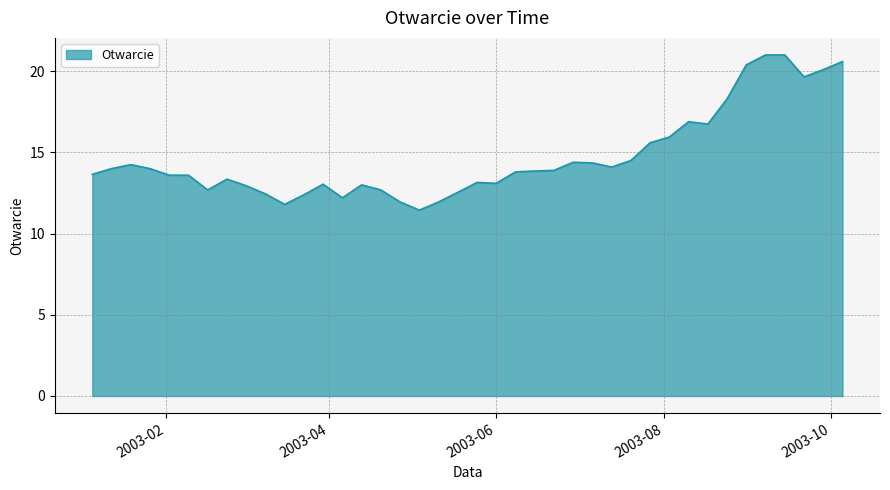

How many distinct data groups are displayed?

1